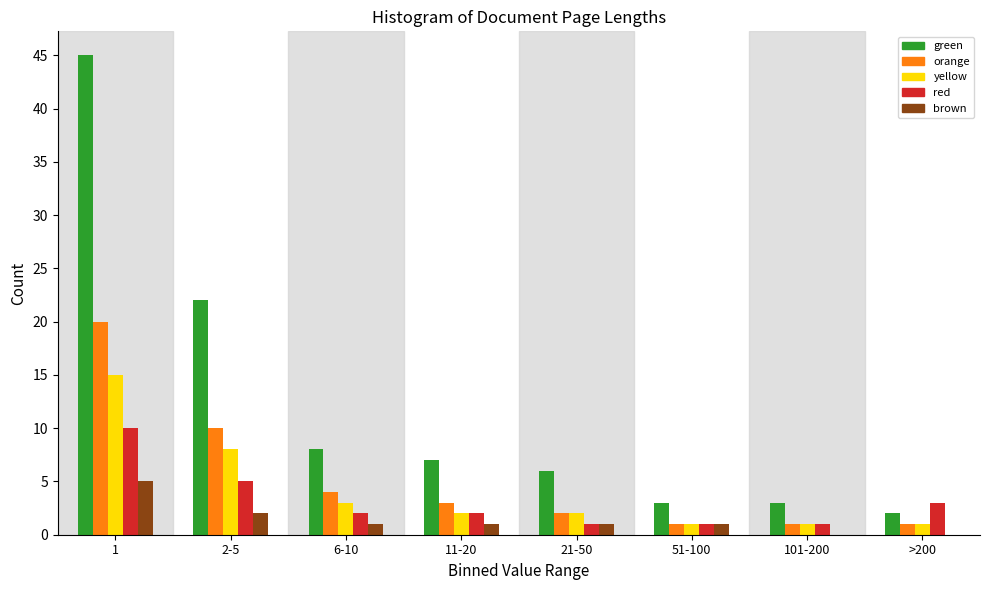

Between 1 and 101-200, which series saw the biggest shift?

green